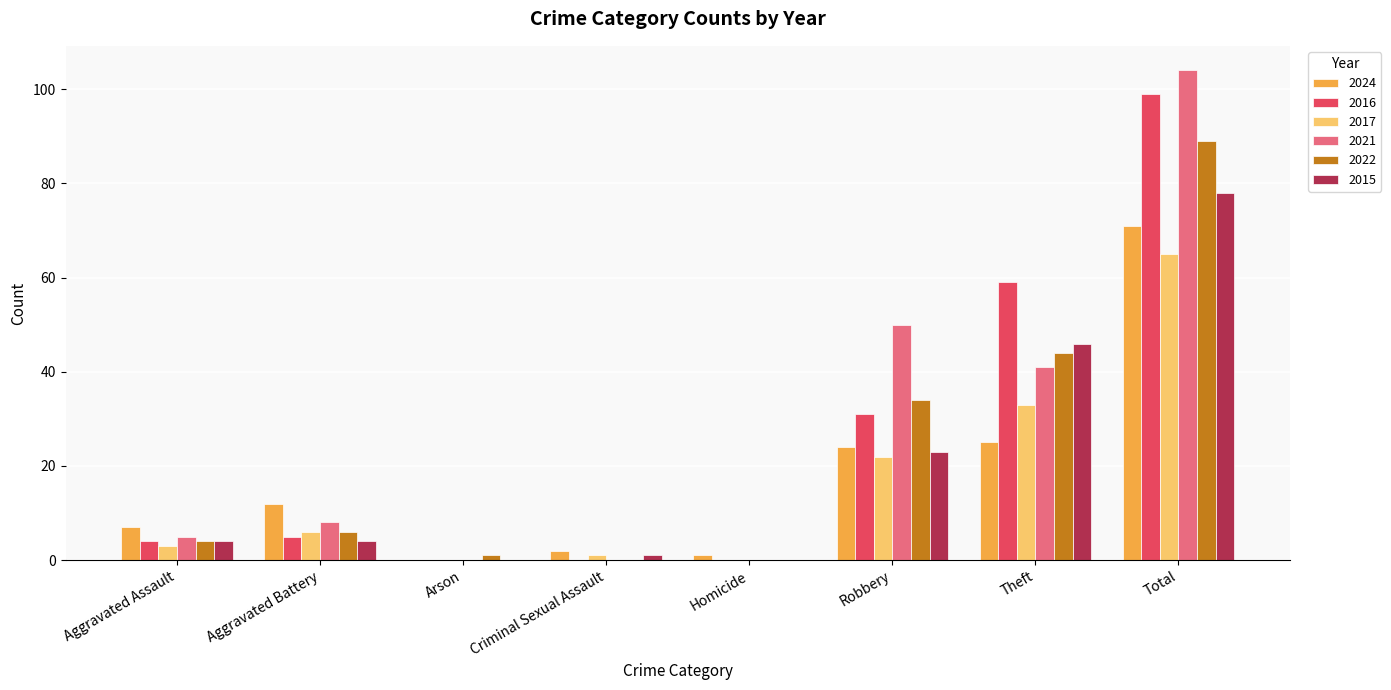

Are the bars horizontal?

No